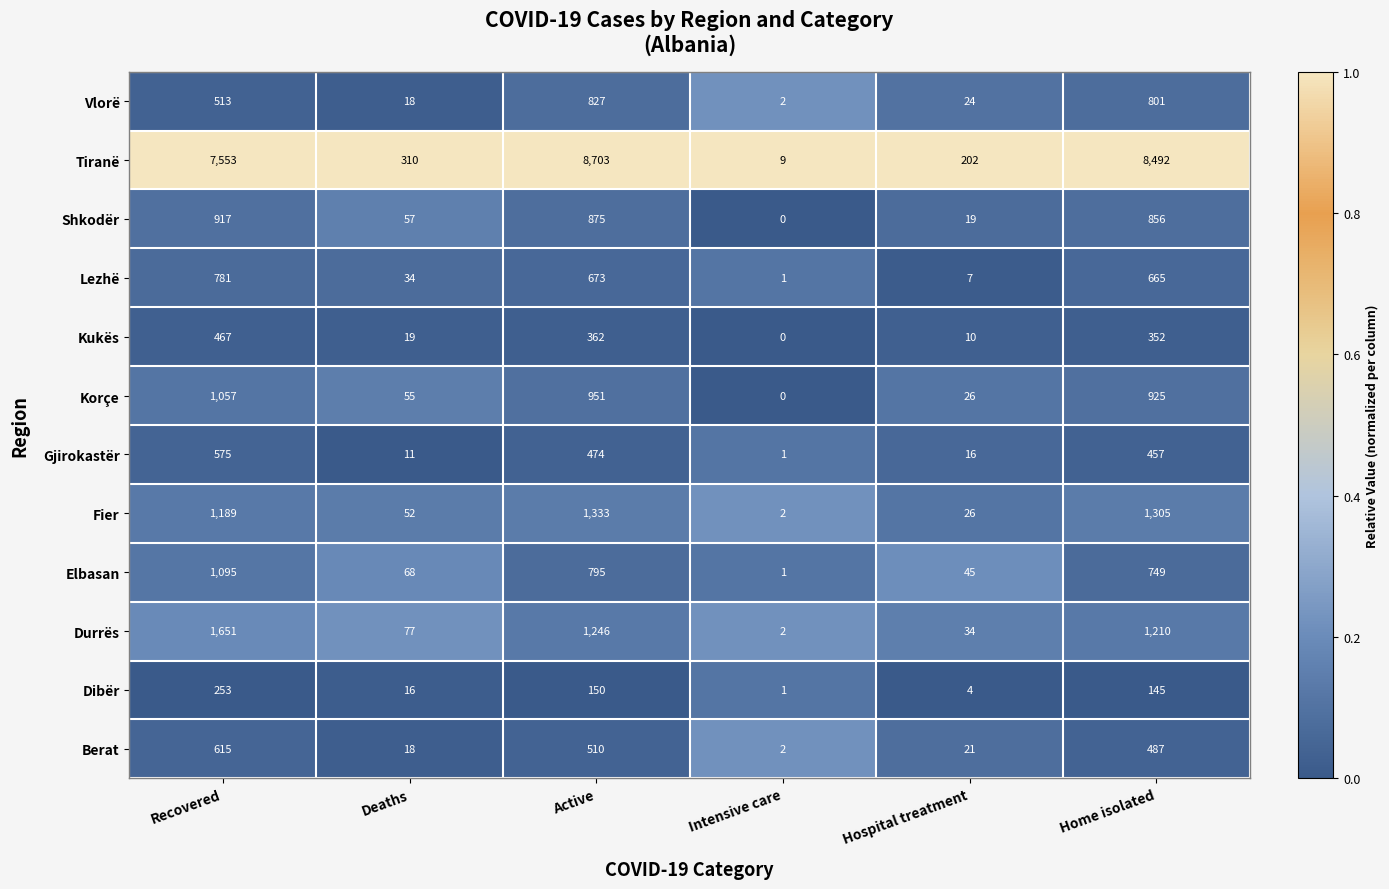

At which label is Kukës closest to 233?

Home isolated